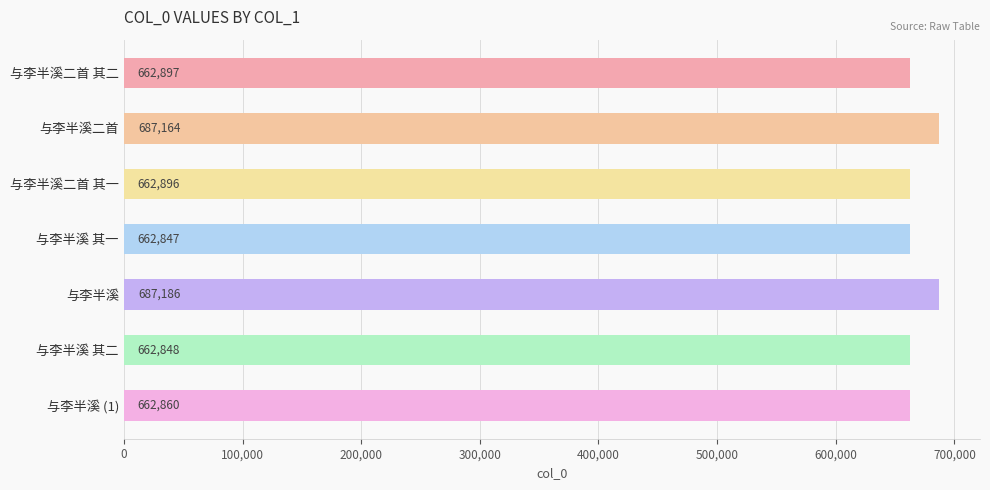

True or false: the data shows 662847 at 与李半溪 其一.

True